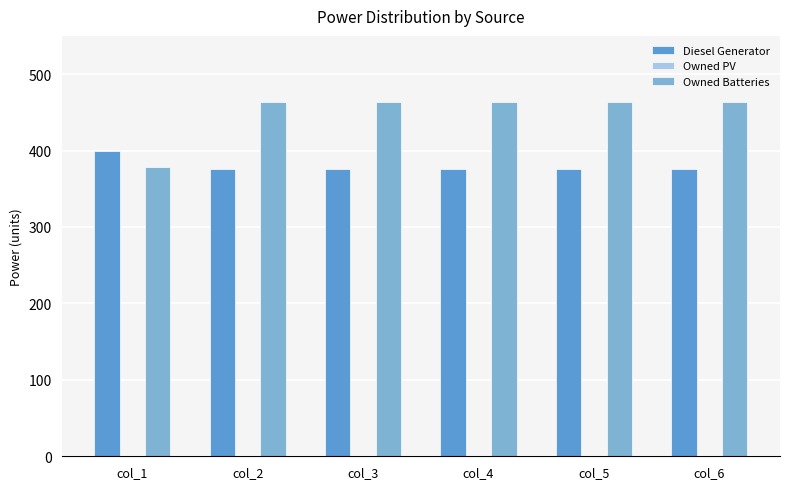

Reading left to right, list all the values displayed in this chart.

Diesel Generator: 400.0	376.0	376.0	376.0	376.0	376.0
Owned Batteries: 378.0	464.0	464.0	464.0	464.0	464.0